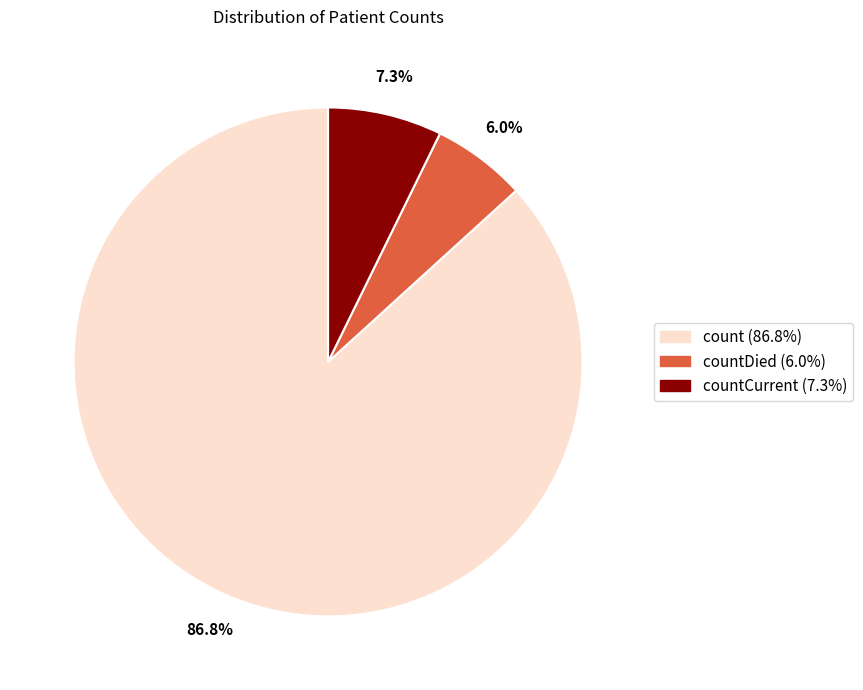

Is there a majority slice in this chart?

Yes